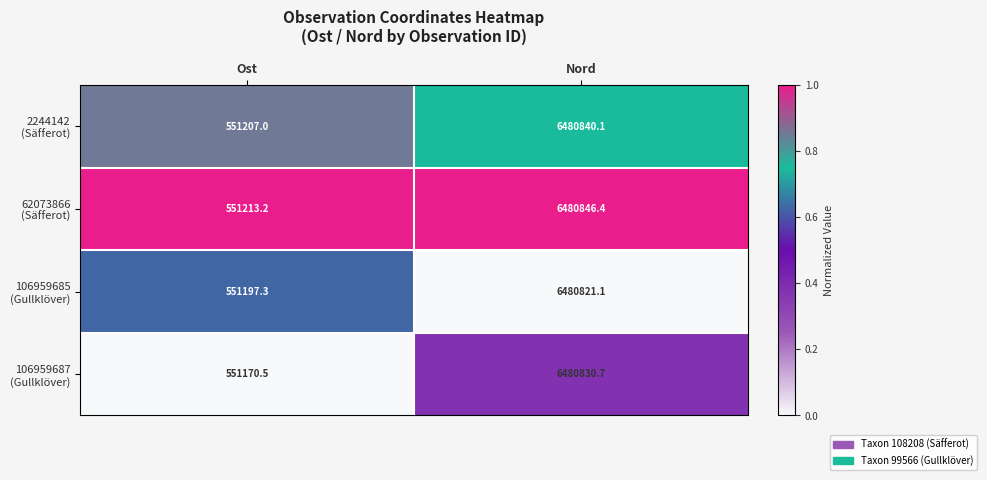

At which category is the sum across all series the highest?

Nord